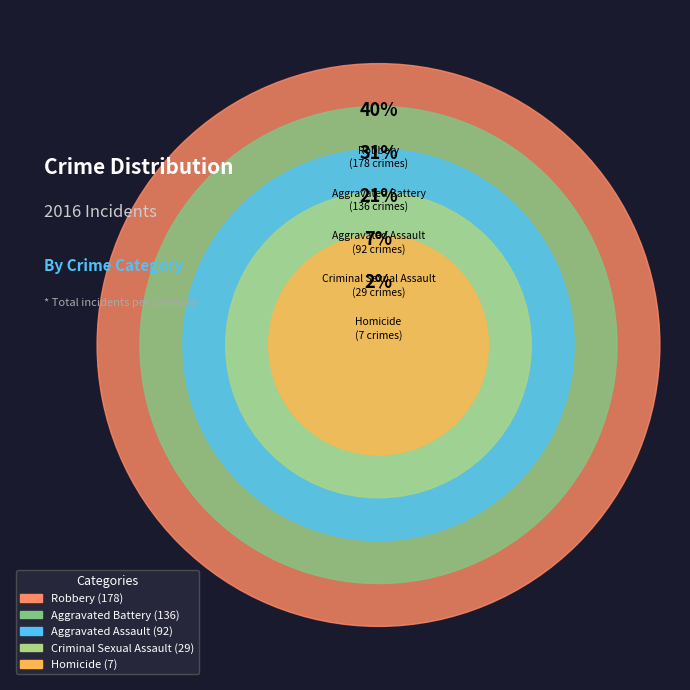

To the nearest percent, what is the average slice percentage?

20%